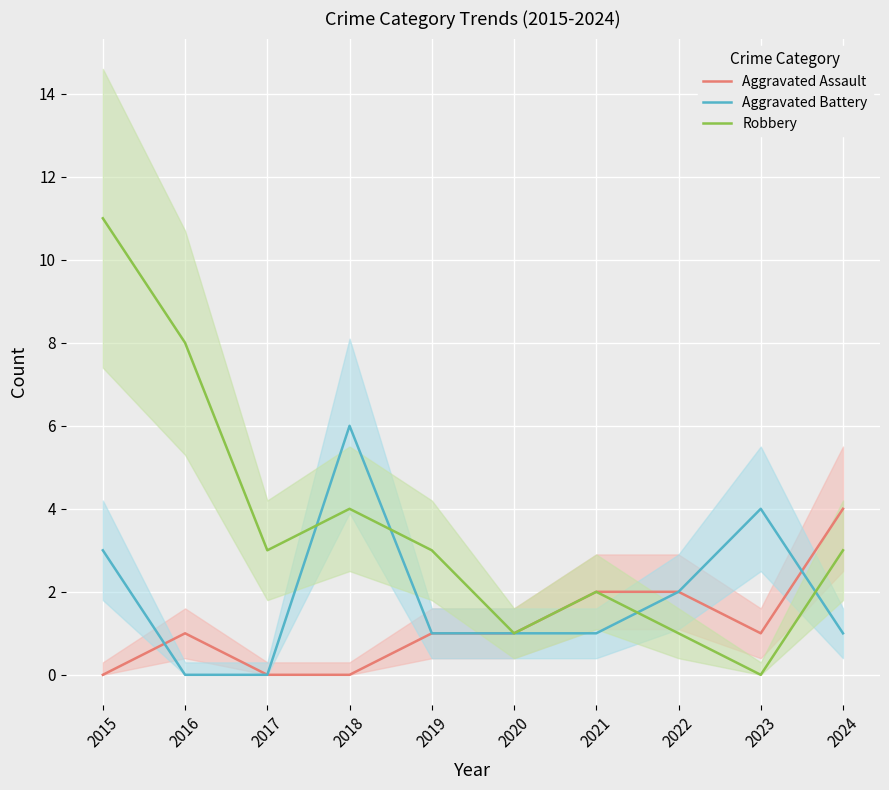

Rank the categories by Robbery value from lowest to highest.

2023, 2020, 2022, 2021, 2017, 2019, 2024, 2018, 2016, 2015